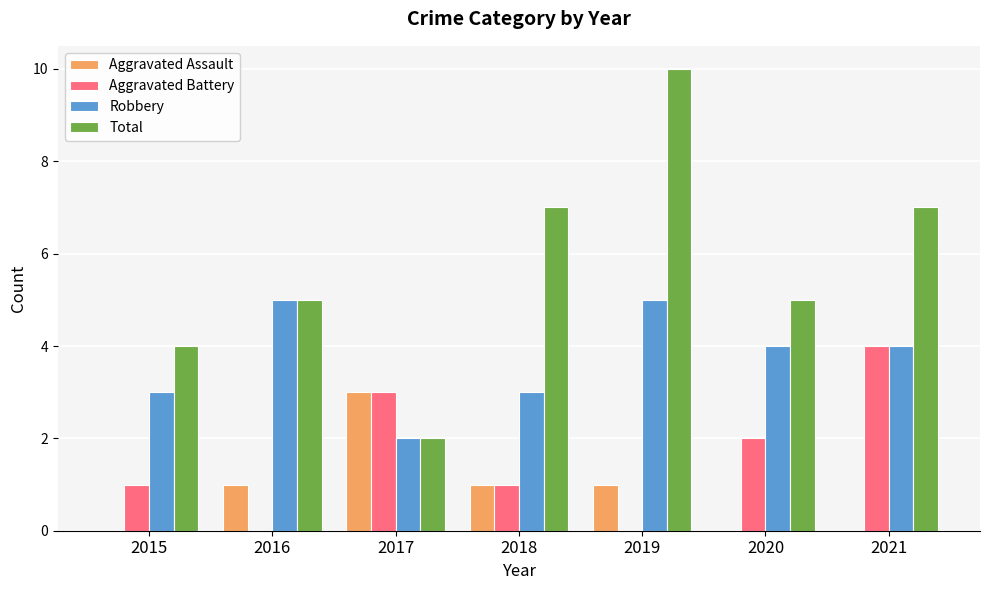

At which category does the chart reach its peak across all series?

2019